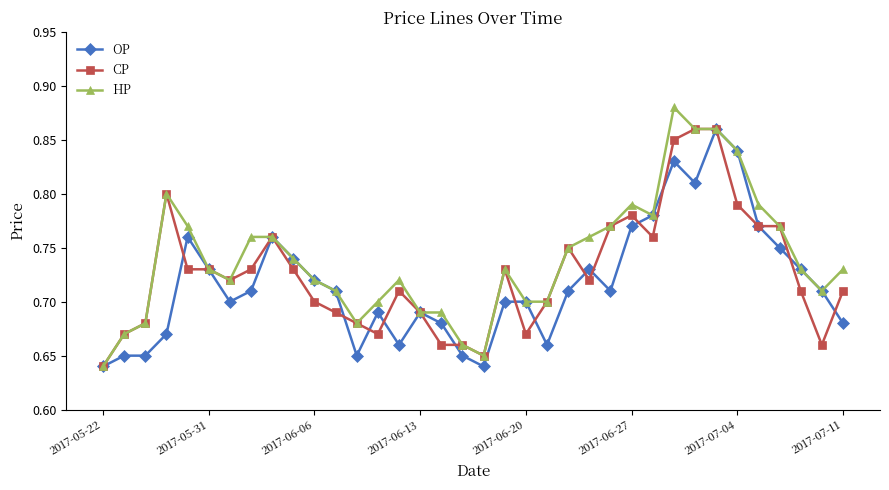

How many categories are shown in the chart?

36